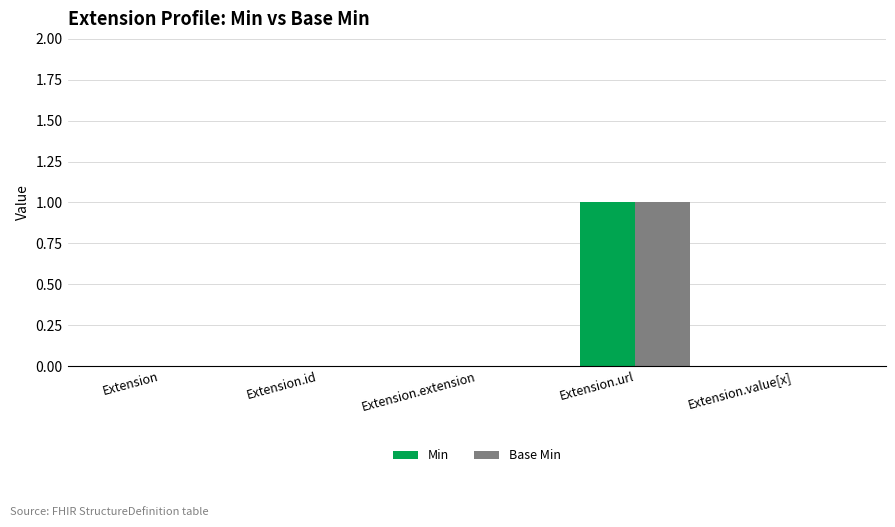

The value of Base Min at Extension.id is -1. True or false?

False